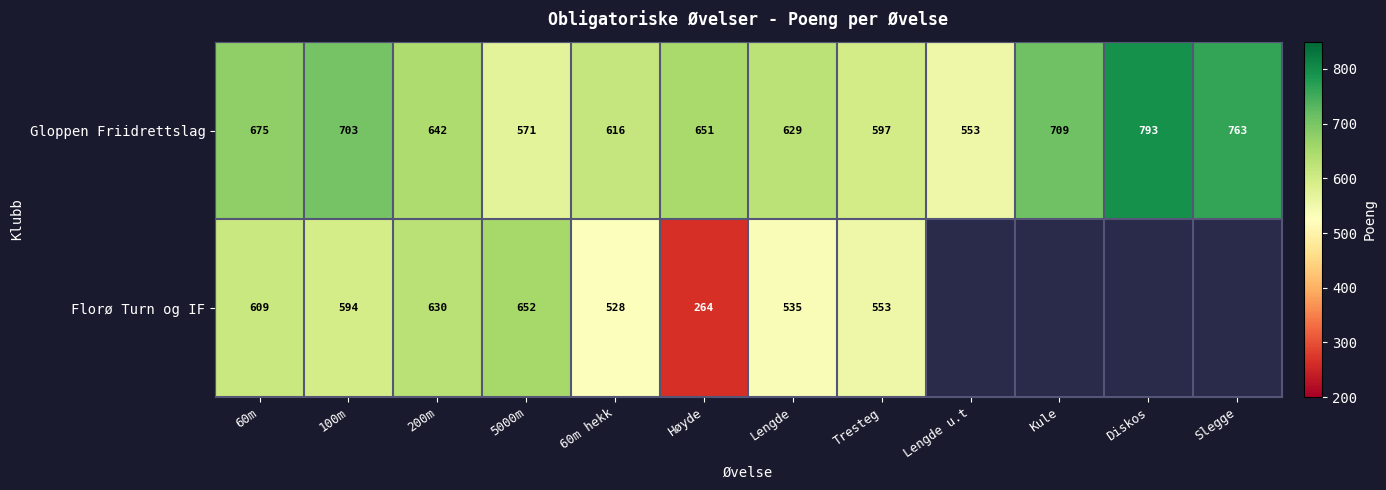

At which label does Gloppen Friidrettslag first exceed 651?

60m